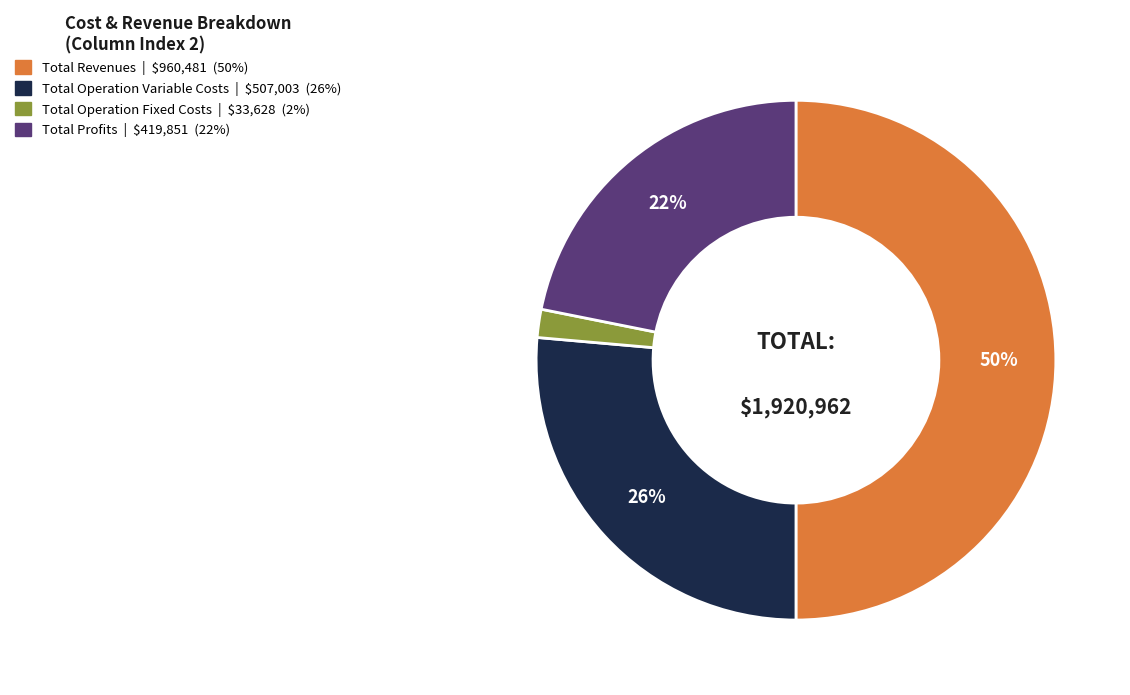

To the nearest percent, what is the average slice percentage?

25%